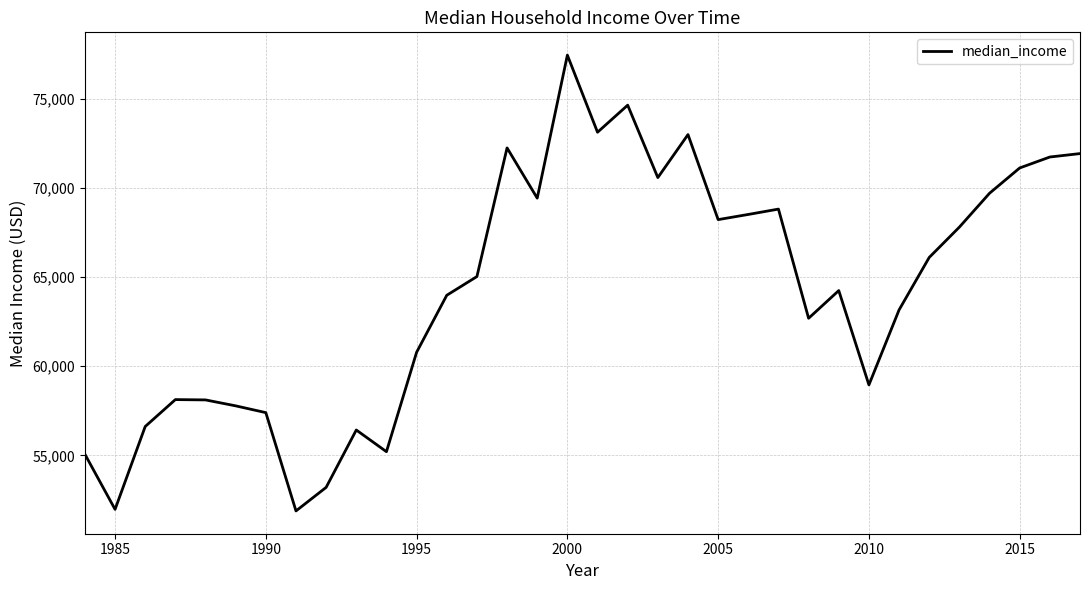

What is the minimum value shown in the chart?

51886